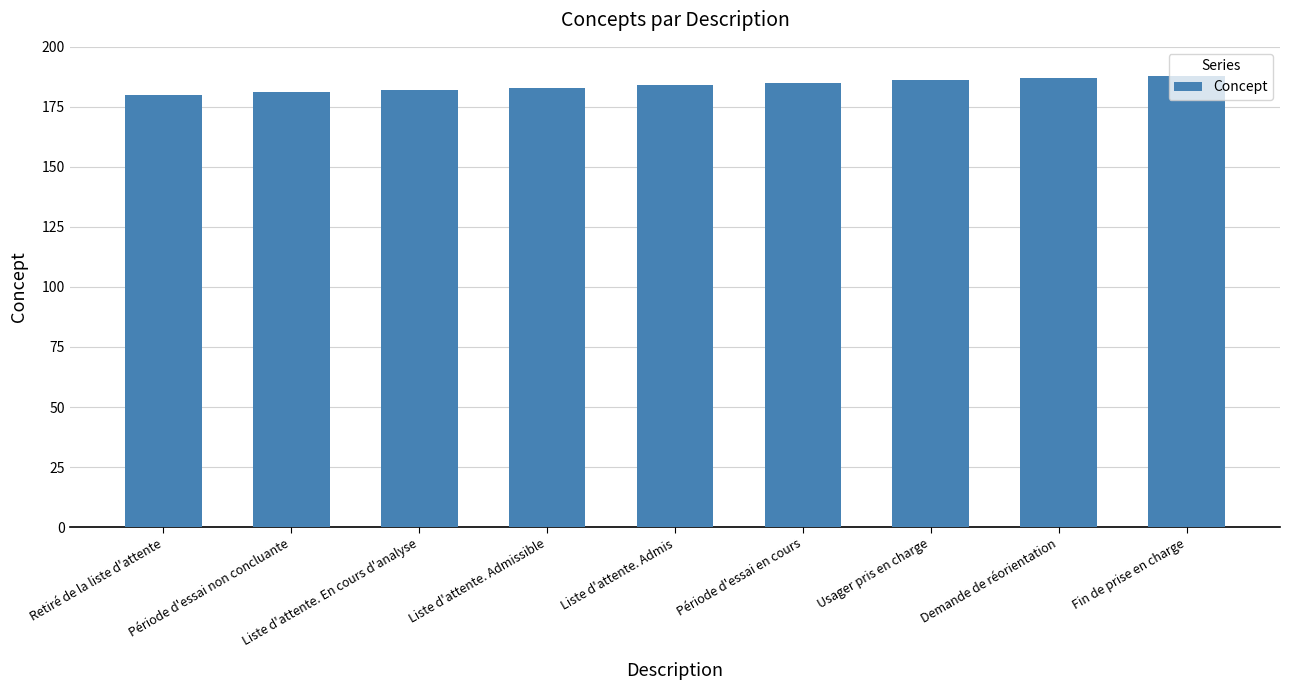

What is the greatest value displayed?

188